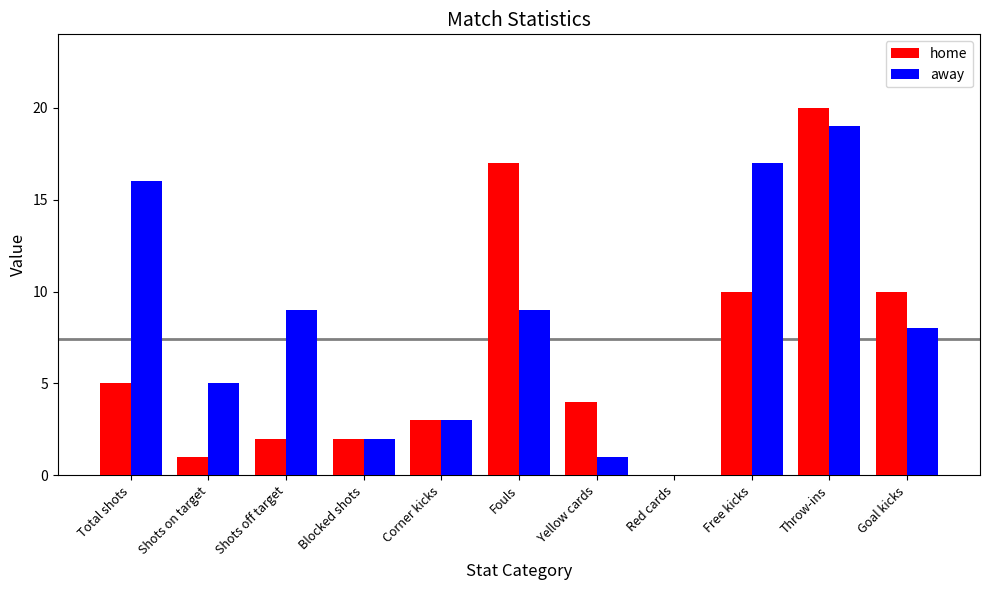

True or false: home has a value of 17 at Fouls.

True